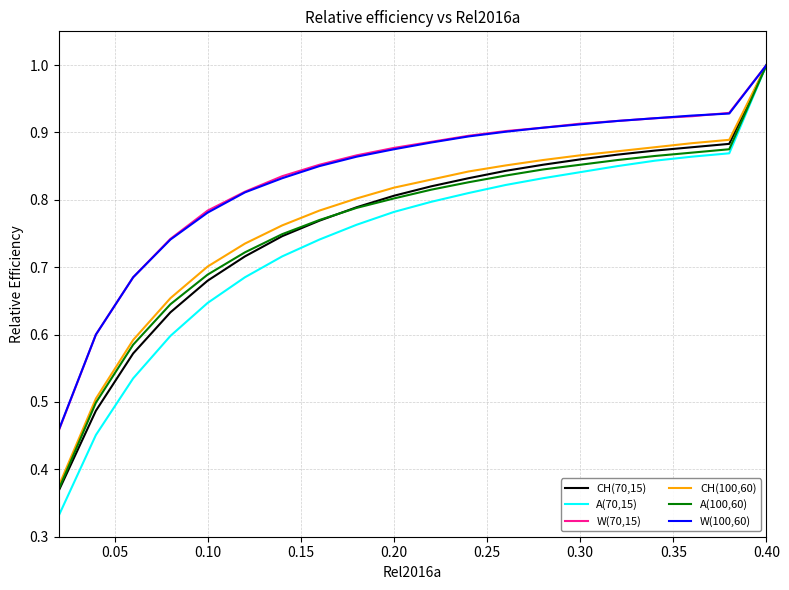

What is the greatest value displayed?

1.0